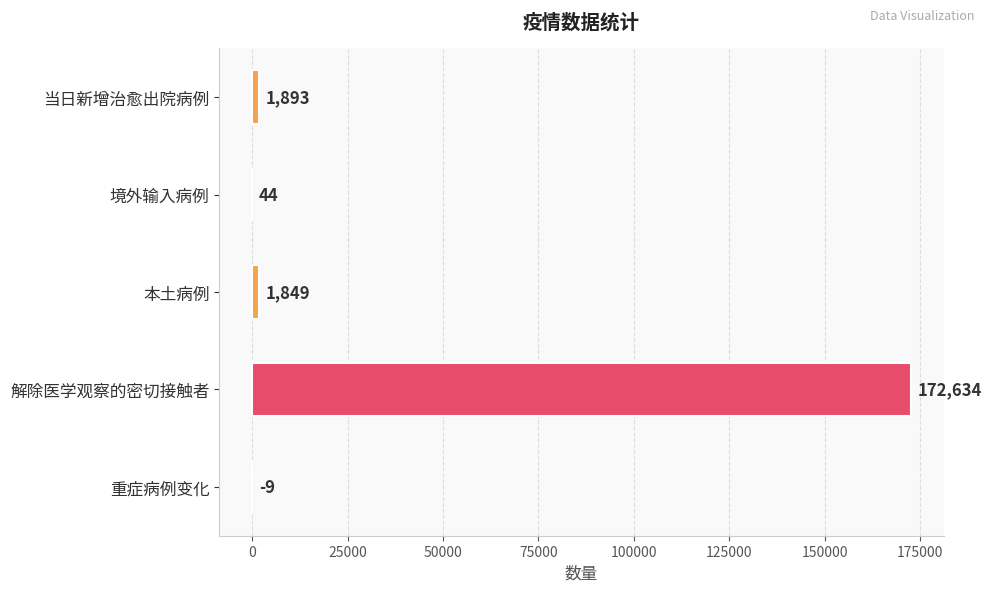

Reading top to bottom, what are all the values shown in this chart?

当日新增治愈出院病例=1893	境外输入病例=44	本土病例=1849	解除医学观察的密切接触者=172634	重症病例变化=-9